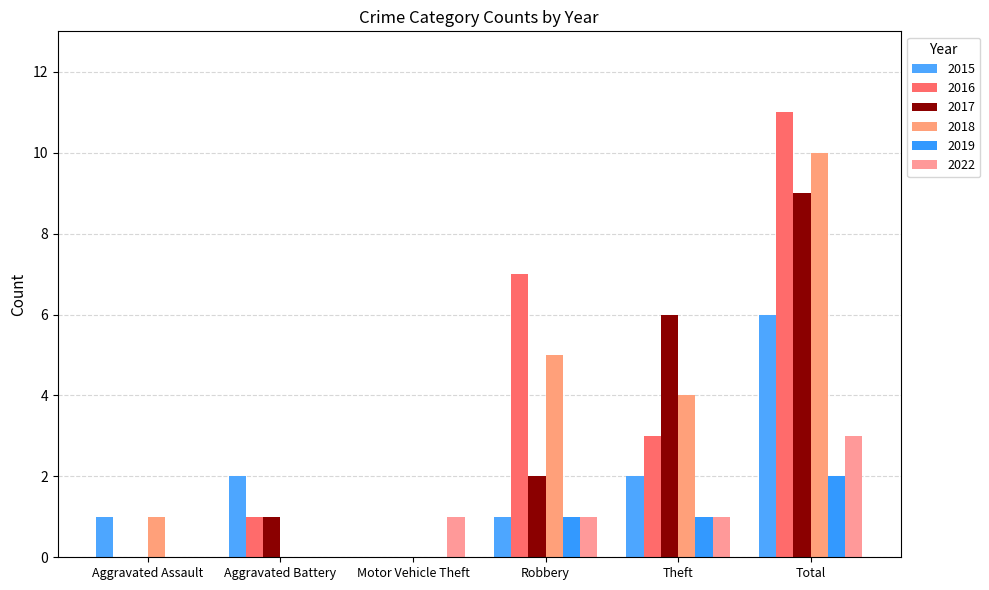

What is the value of the 2015 bar at the 6th from the left?

6